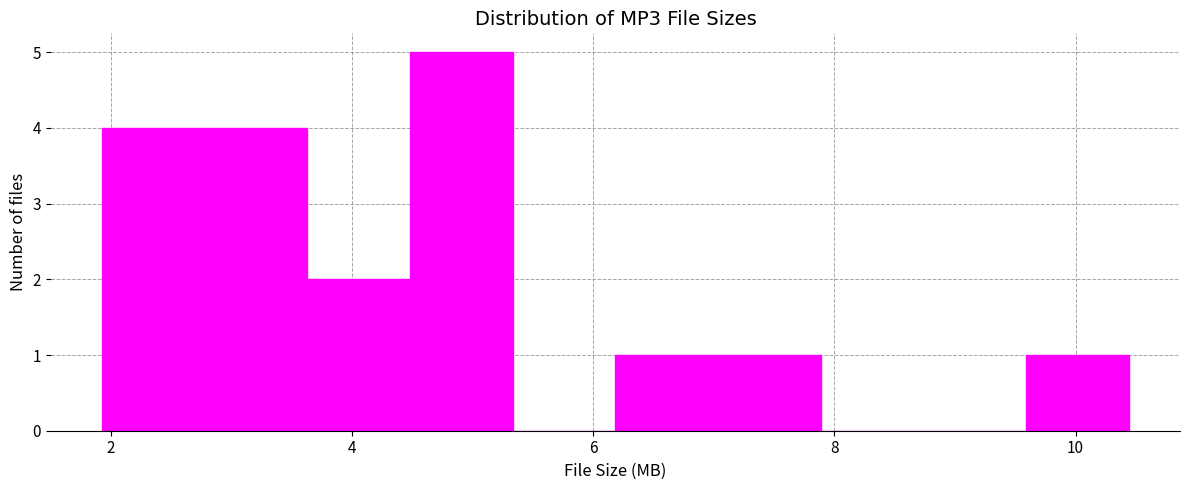

Which range on the x-axis has the tallest bar?

4.4 to 5.4